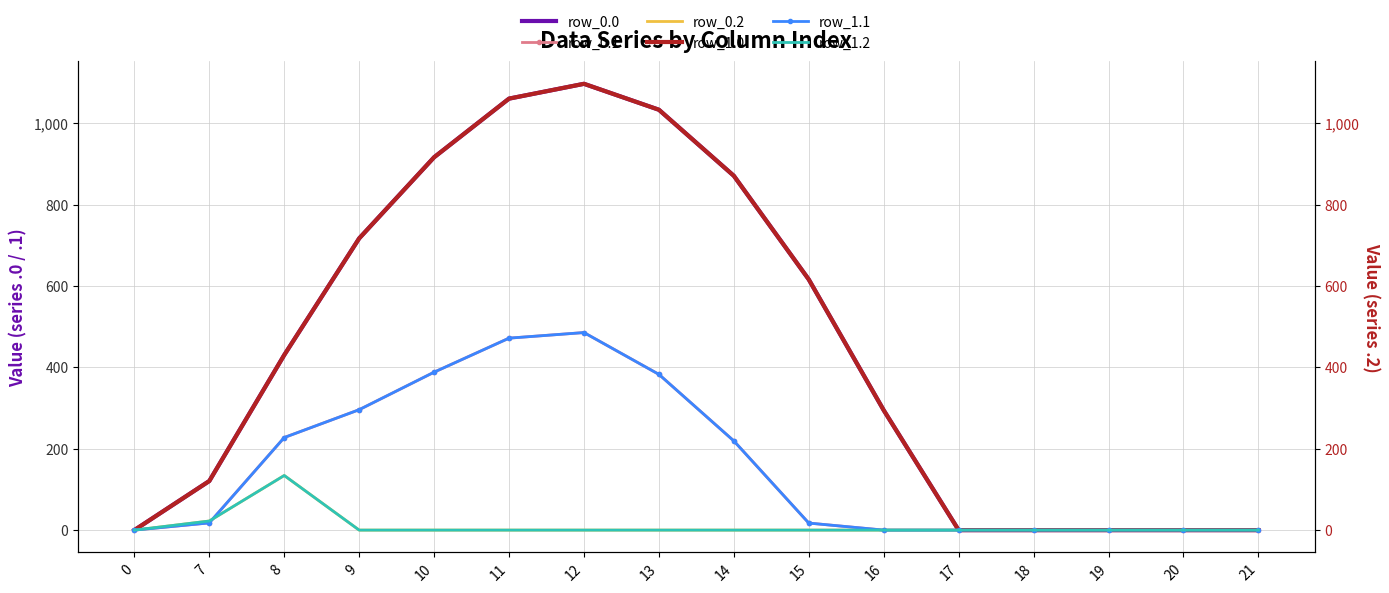

The value of row_0.2 at 12 is 59.9. True or false?

False